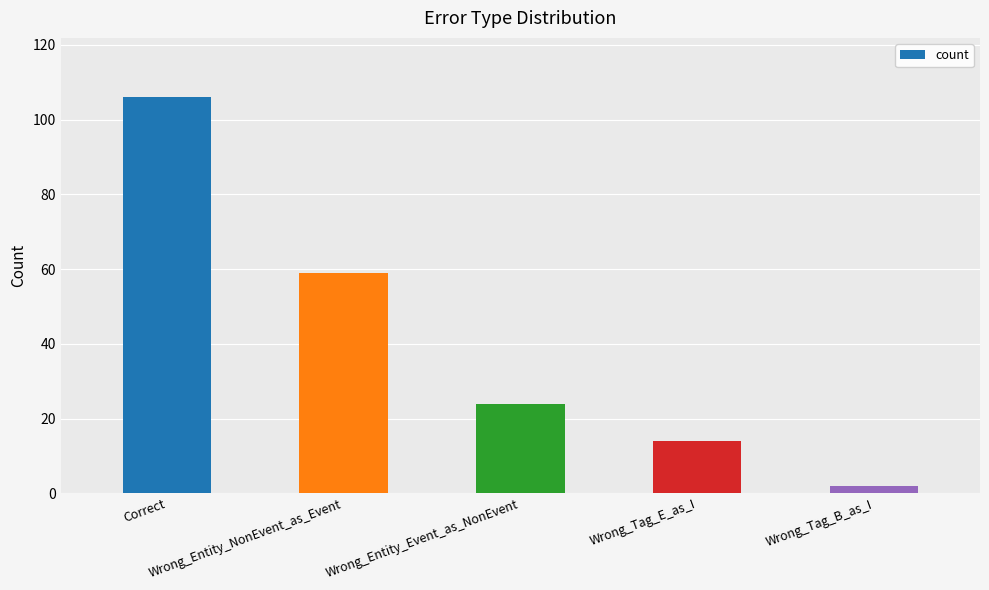

Reading left to right, list all the values displayed in this chart.

Correct=106	Wrong_Entity_NonEvent_as_Event=59	Wrong_Entity_Event_as_NonEvent=24	Wrong_Tag_E_as_I=14	Wrong_Tag_B_as_I=2